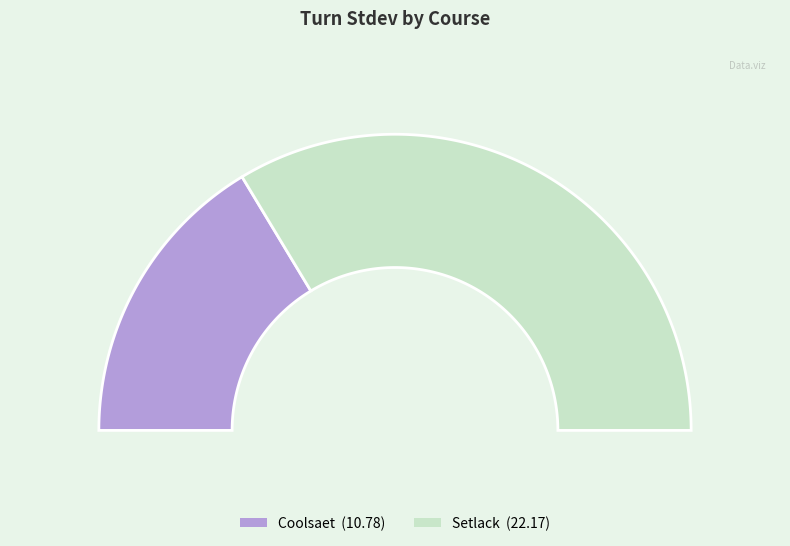

The Coolsaet slice represents 40% of the pie. True or false?

False